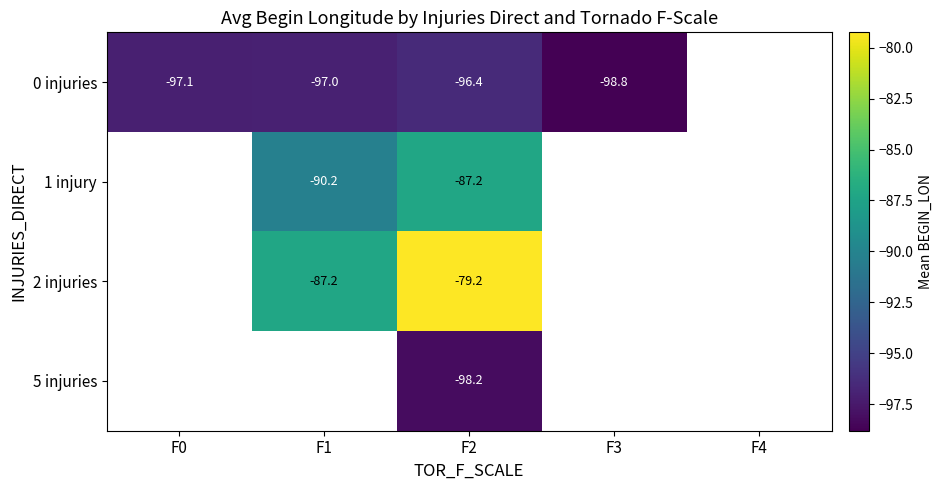

Is the value of 0 injuries at F3 greater than the value of 1 injury at F1?

No